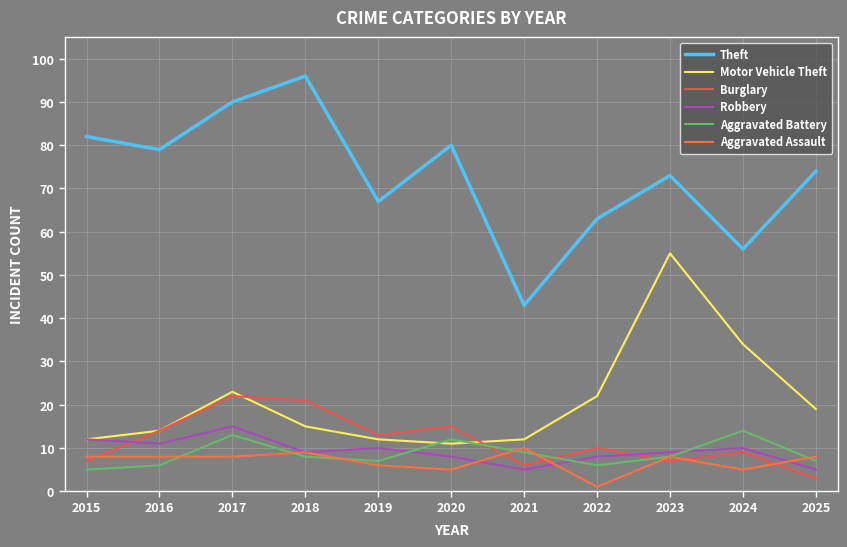

Rank the series at 2015 from lowest to highest value.

Aggravated Battery, Burglary, Aggravated Assault, Motor Vehicle Theft, Robbery, Theft